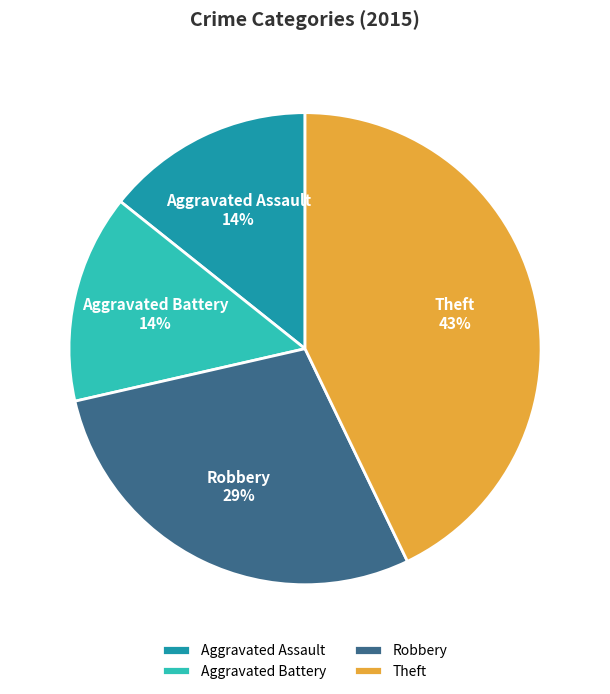

Approximately how many times larger is the value at Aggravated Assault compared to Aggravated Battery?

1.0